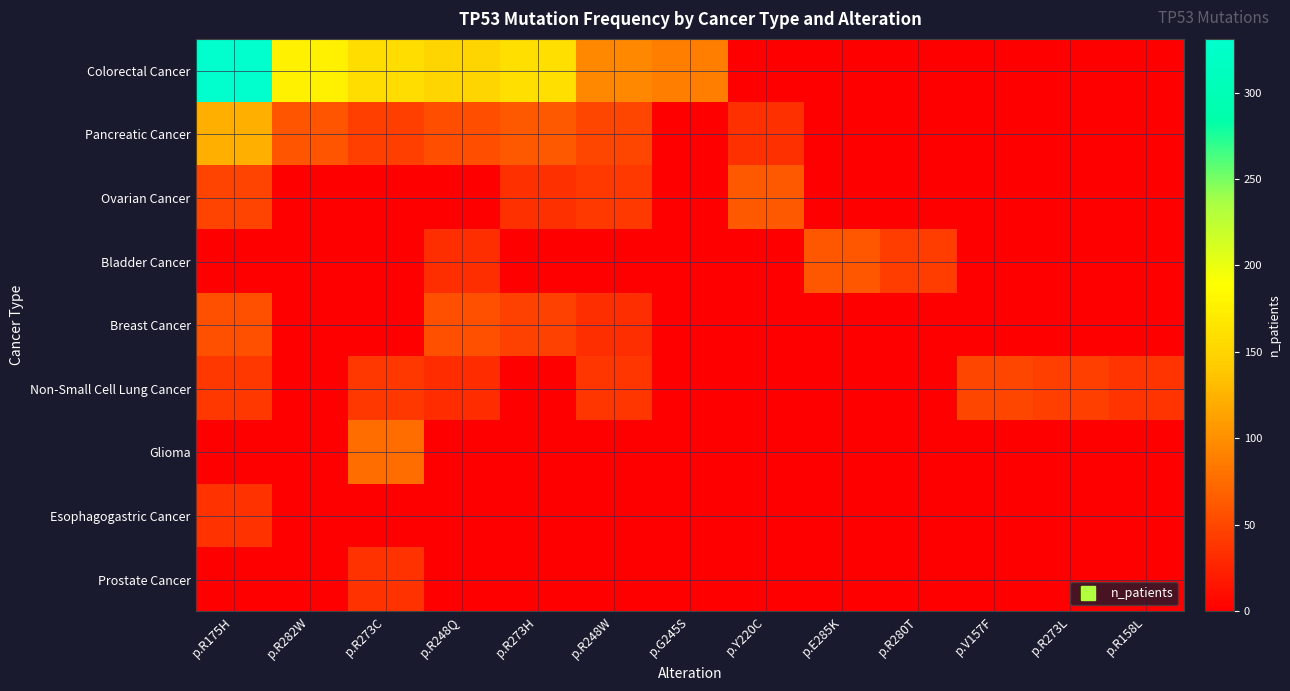

Which series changed the most between p.R282W and p.G245S?

Colorectal Cancer